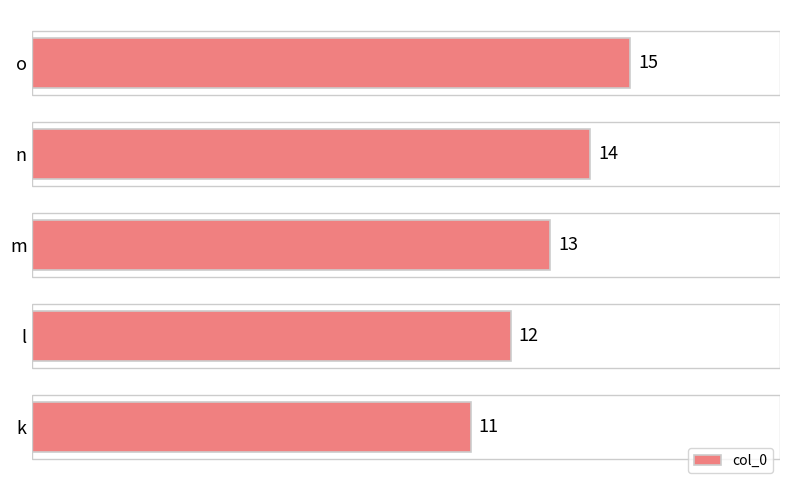

Which label corresponds to the largest value in the chart?

o